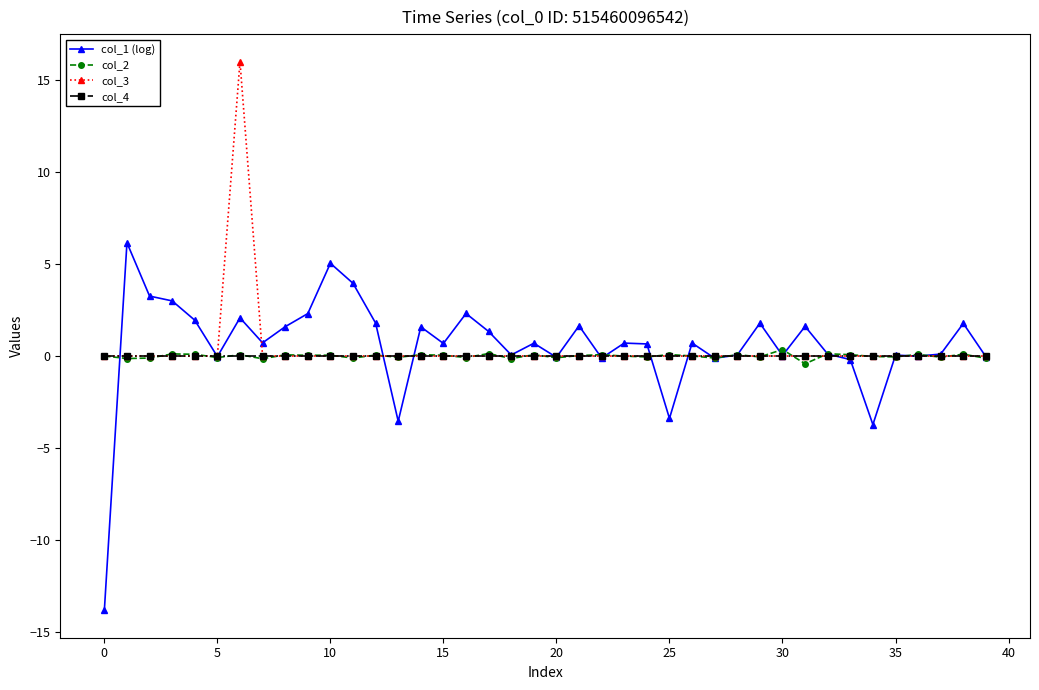

What is the value of the col_3 point at the 7th from the left?

16.0